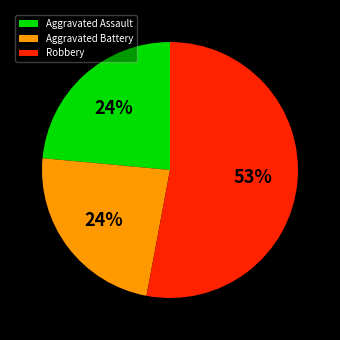

To the nearest percent, what percentage of the pie is Aggravated Battery?

24%